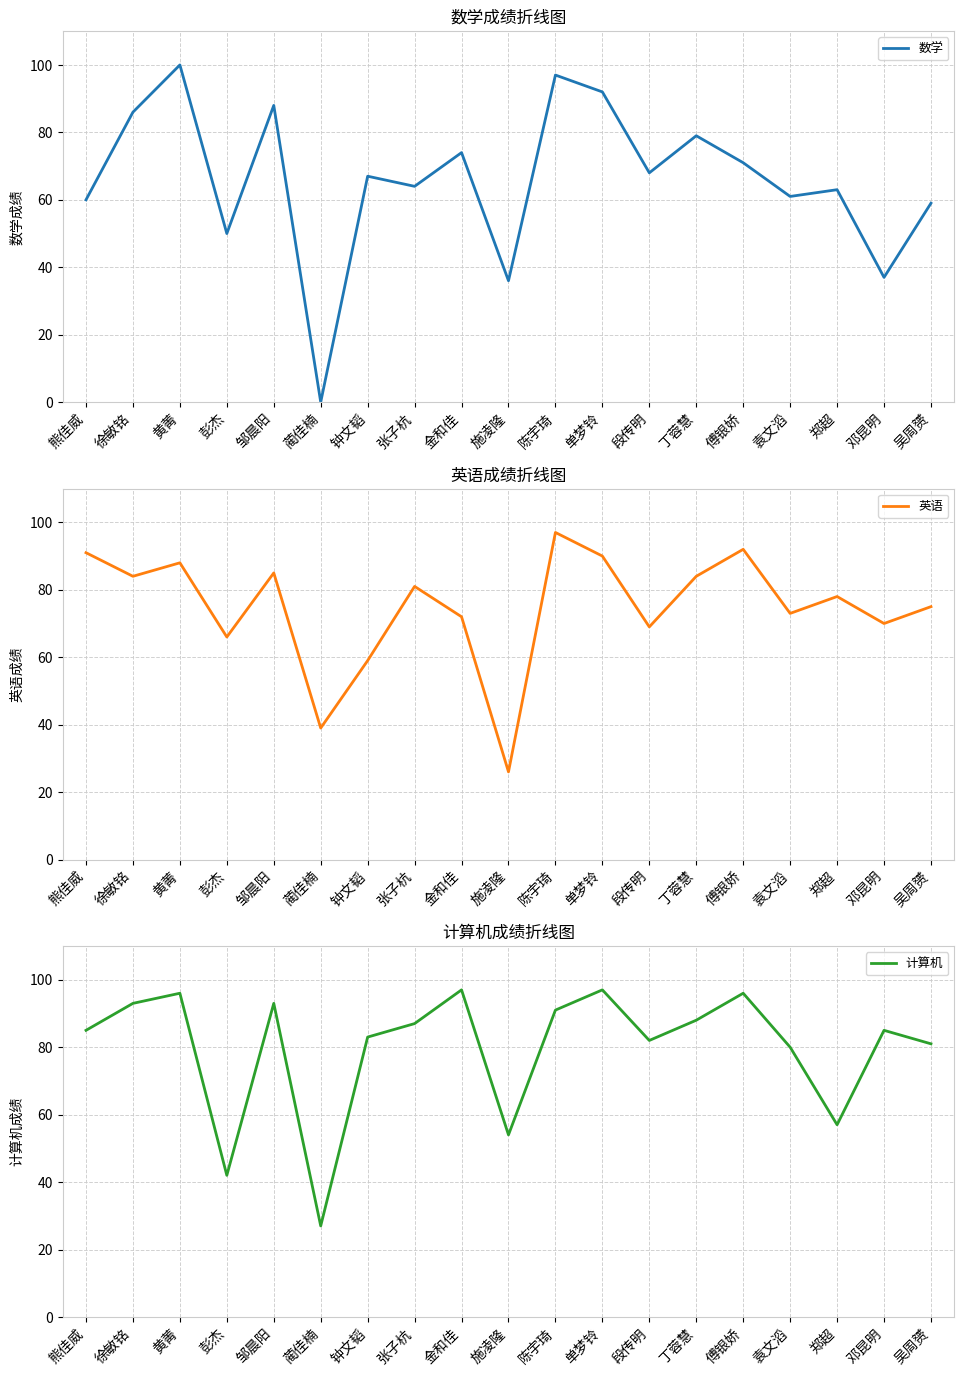

List the labels in order of 计算机 value, largest first.

金和佳, 单梦铃, 黄菁, 傅银娇, 徐敏铭, 邹晨阳, 陈宇琦, 丁蓉慧, 张子杭, 熊佳威, 邓昆明, 钟文韬, 段传明, 吴周赟, 袁文滔, 郑超, 施凌隆, 彭杰, 蔺佳楠